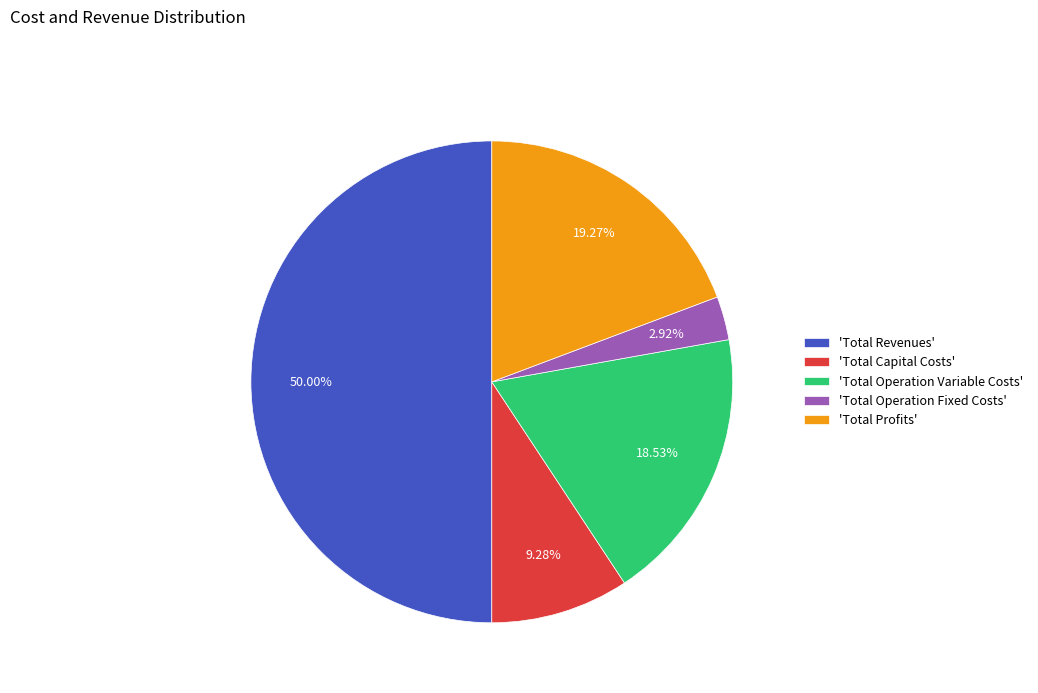

Does 'Total Profits' account for over 50% of the chart?

No